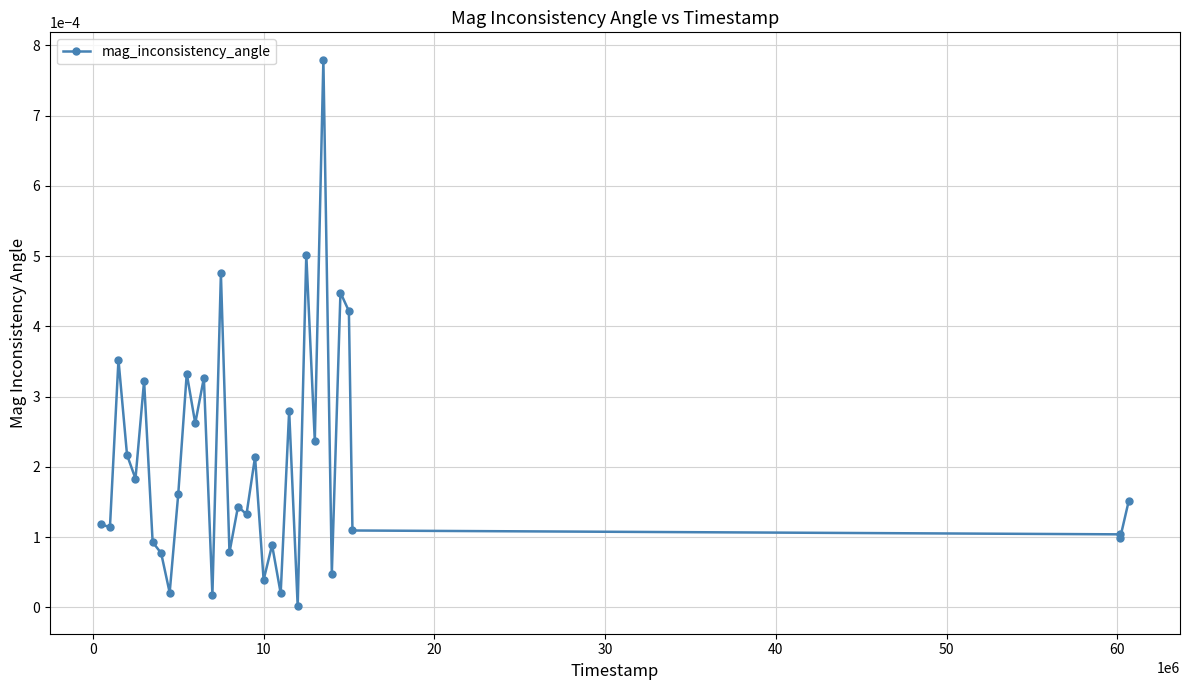

True or false: the data has more than 1 interior local peaks.

True